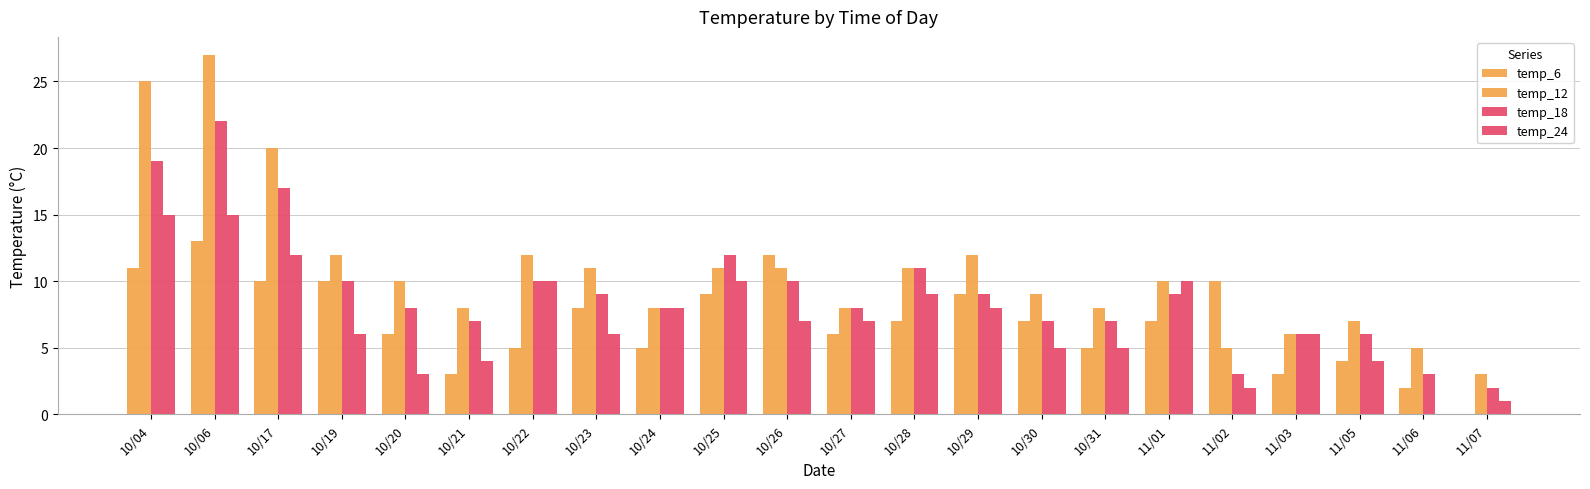

Reading left to right, what are all the values shown in this chart?

temp_6: 10/04=11	10/06=13	10/17=10	10/19=10	10/20=6	10/21=3	10/22=5	10/23=8	10/24=5	10/25=9	10/26=12	10/27=6	10/28=7	10/29=9	10/30=7	10/31=5	11/01=7	11/02=10	11/03=3	11/05=4	11/06=2	11/07=0
temp_12: 10/04=25	10/06=27	10/17=20	10/19=12	10/20=10	10/21=8	10/22=12	10/23=11	10/24=8	10/25=11	10/26=11	10/27=8	10/28=11	10/29=12	10/30=9	10/31=8	11/01=10	11/02=5	11/03=6	11/05=7	11/06=5	11/07=3
temp_18: 10/04=19	10/06=22	10/17=17	10/19=10	10/20=8	10/21=7	10/22=10	10/23=9	10/24=8	10/25=12	10/26=10	10/27=8	10/28=11	10/29=9	10/30=7	10/31=7	11/01=9	11/02=3	11/03=6	11/05=6	11/06=3	11/07=2
temp_24: 10/04=15	10/06=15	10/17=12	10/19=6	10/20=3	10/21=4	10/22=10	10/23=6	10/24=8	10/25=10	10/26=7	10/27=7	10/28=9	10/29=8	10/30=5	10/31=5	11/01=10	11/02=2	11/03=6	11/05=4	11/06=0	11/07=1